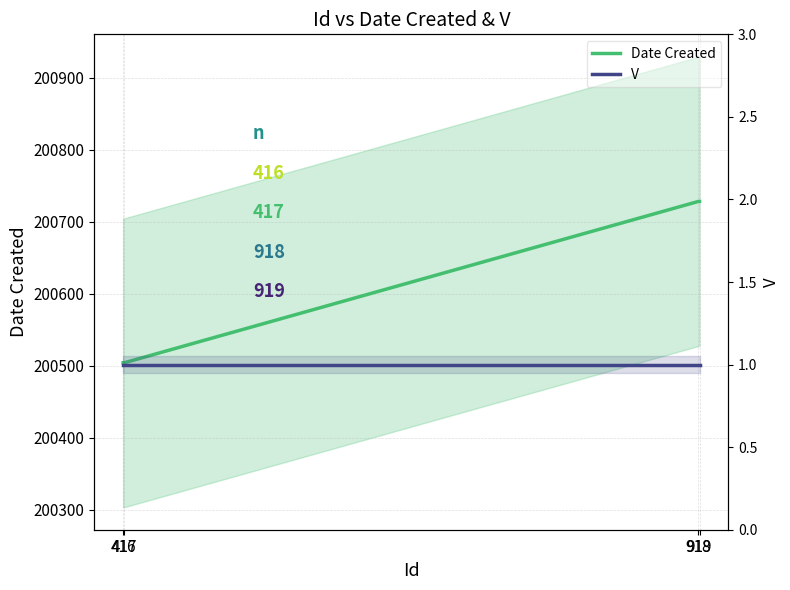

Count the Date Created values in the range 200504 to 200728.

4